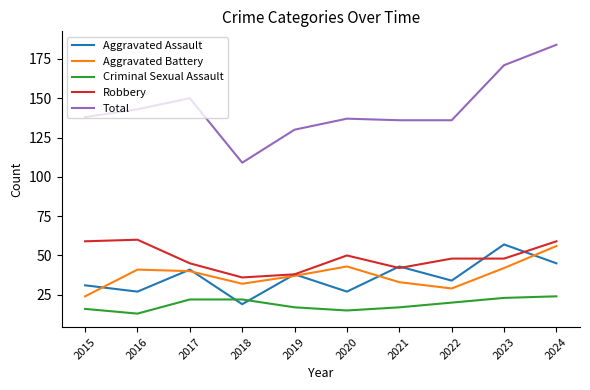

Is the value of Aggravated Assault at 2018 greater than the value of Total at 2019?

No